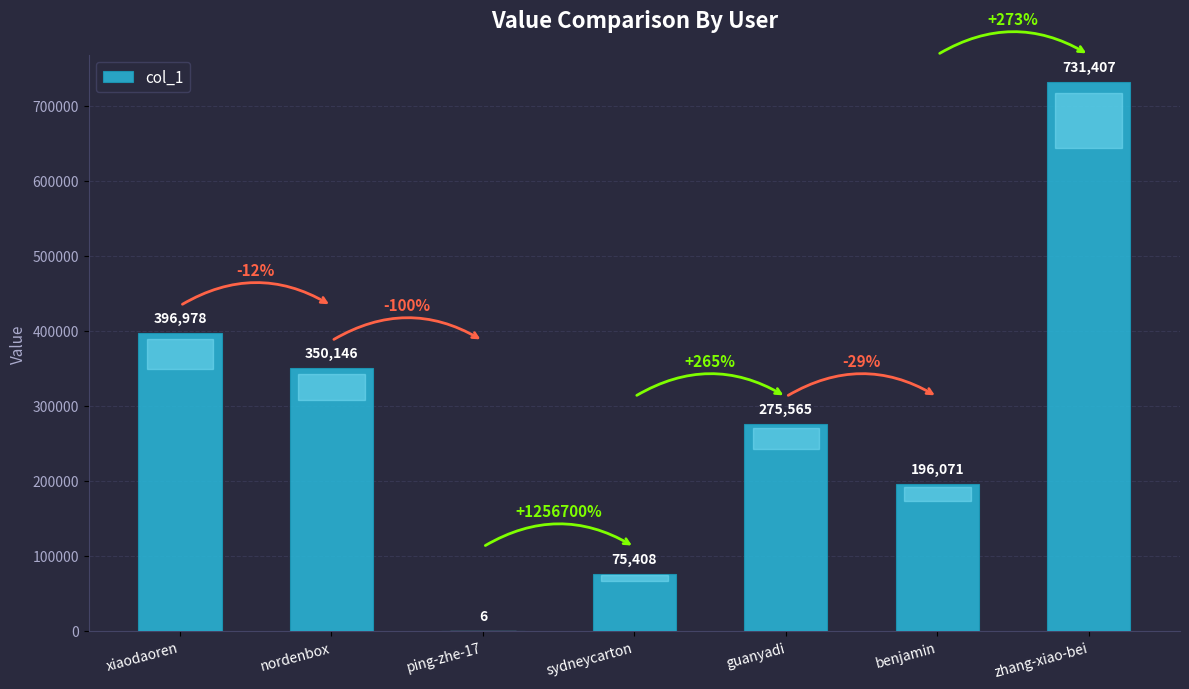

Which category has the highest value across all series?

zhang-xiao-bei